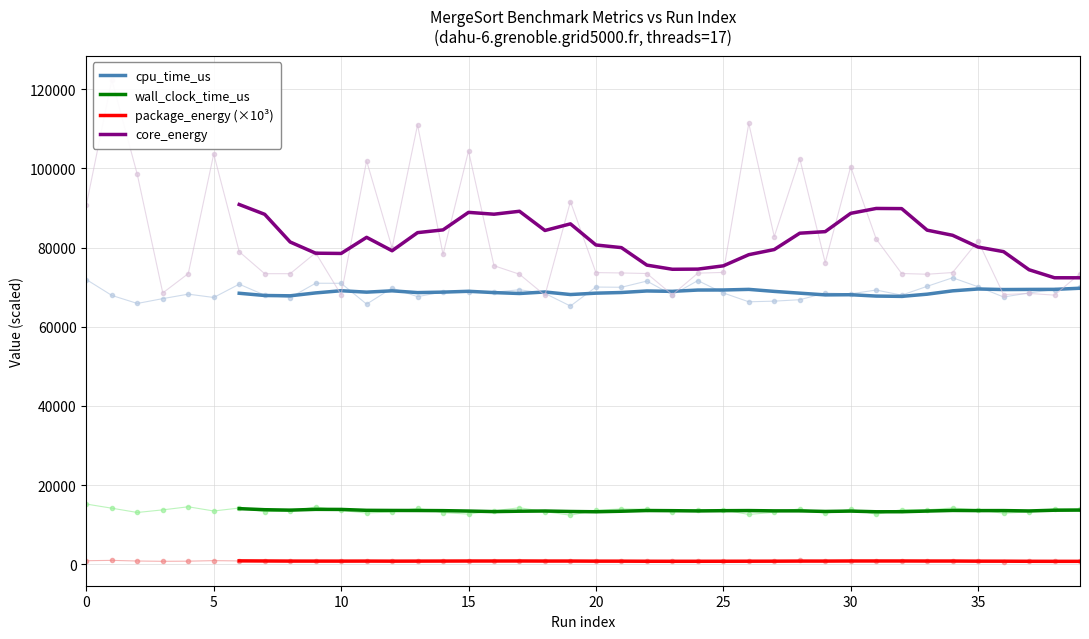

True or false: package_energy (×10³) and wall_clock_time_us intersect in this chart.

False